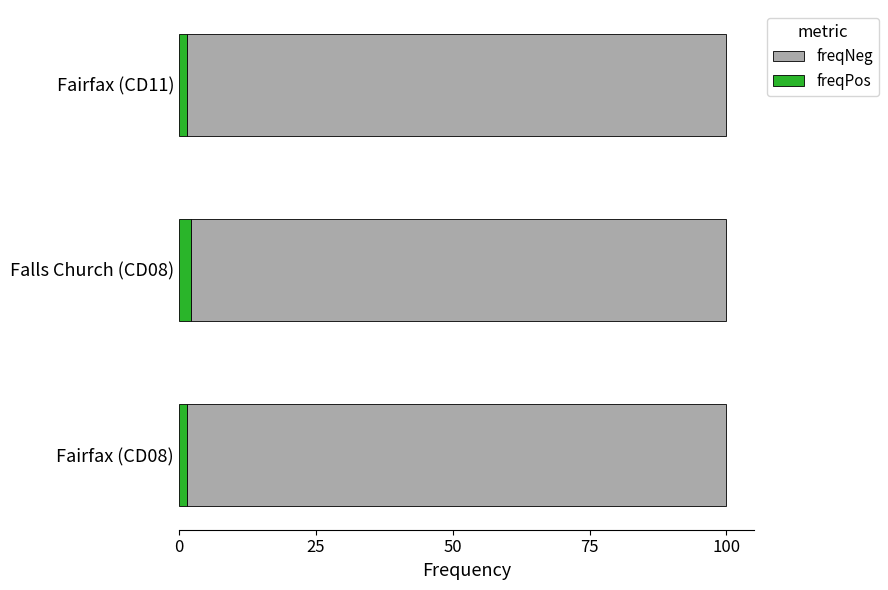

What is the total value across all series at Falls Church (CD08)?

100.0